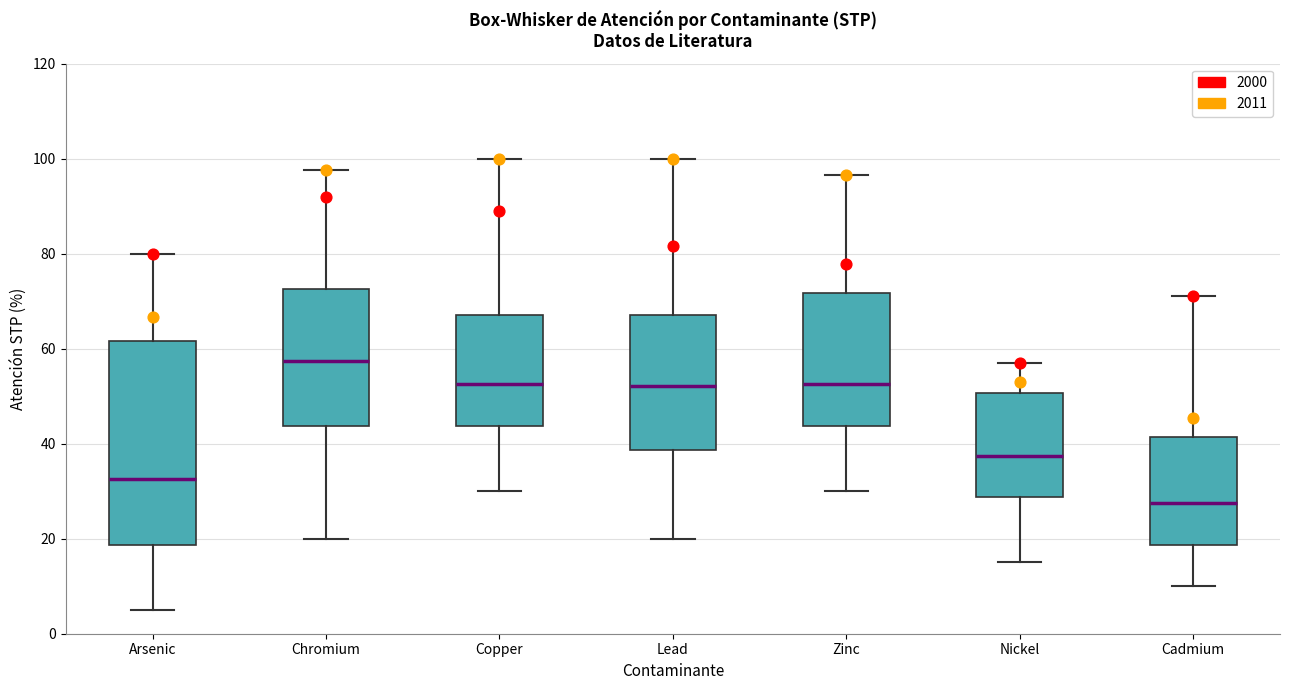

Which box's median line is the highest?

Chromium